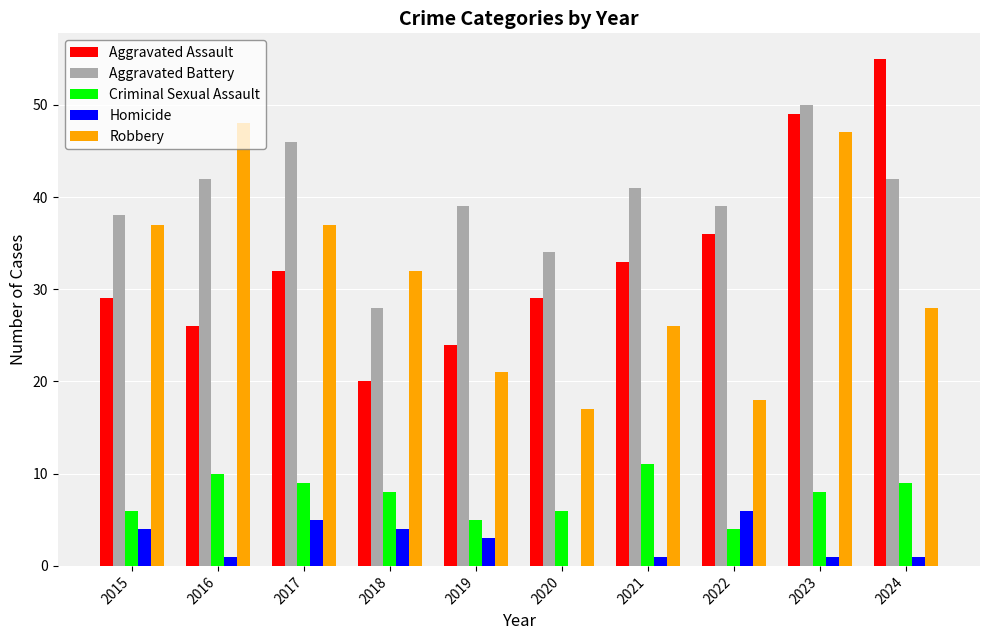

How many groups of bars are there?

10